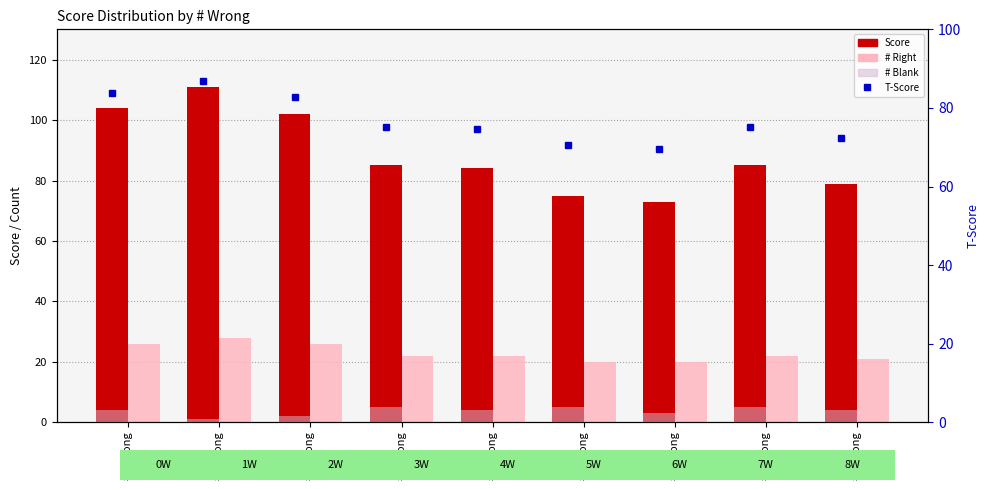

Are the bars horizontal?

No